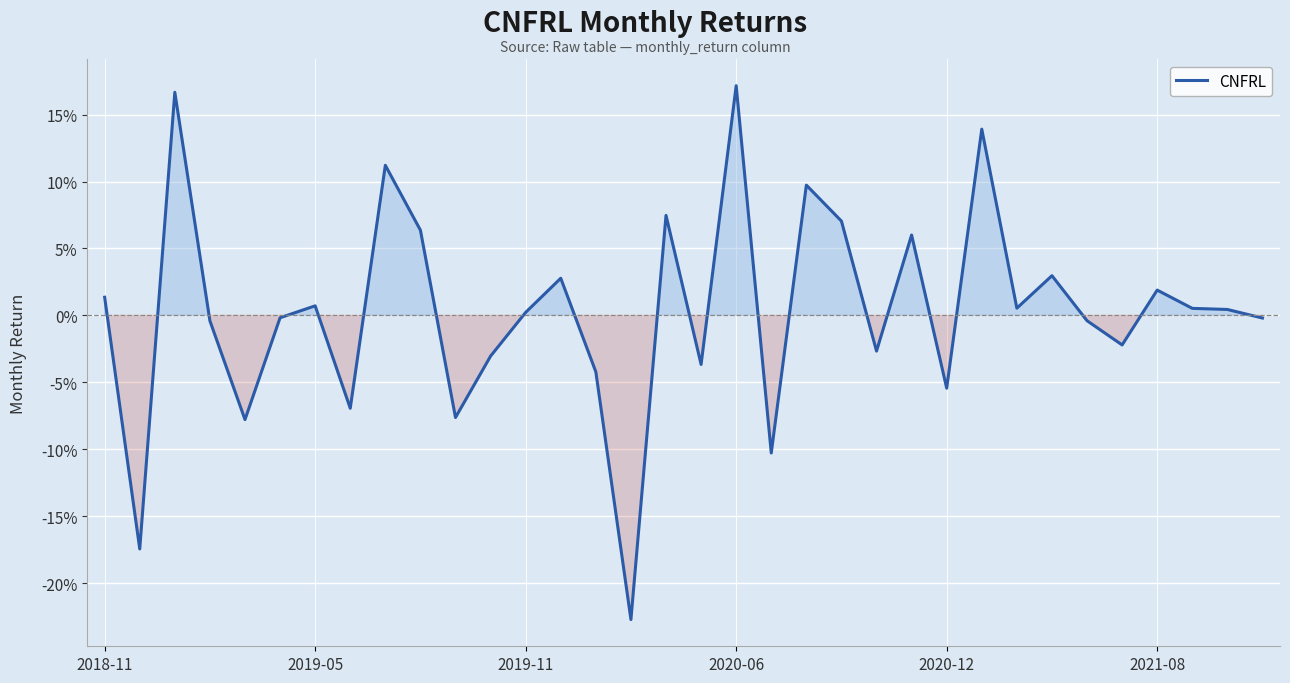

Is this an area chart (filled region under the line)?

Yes